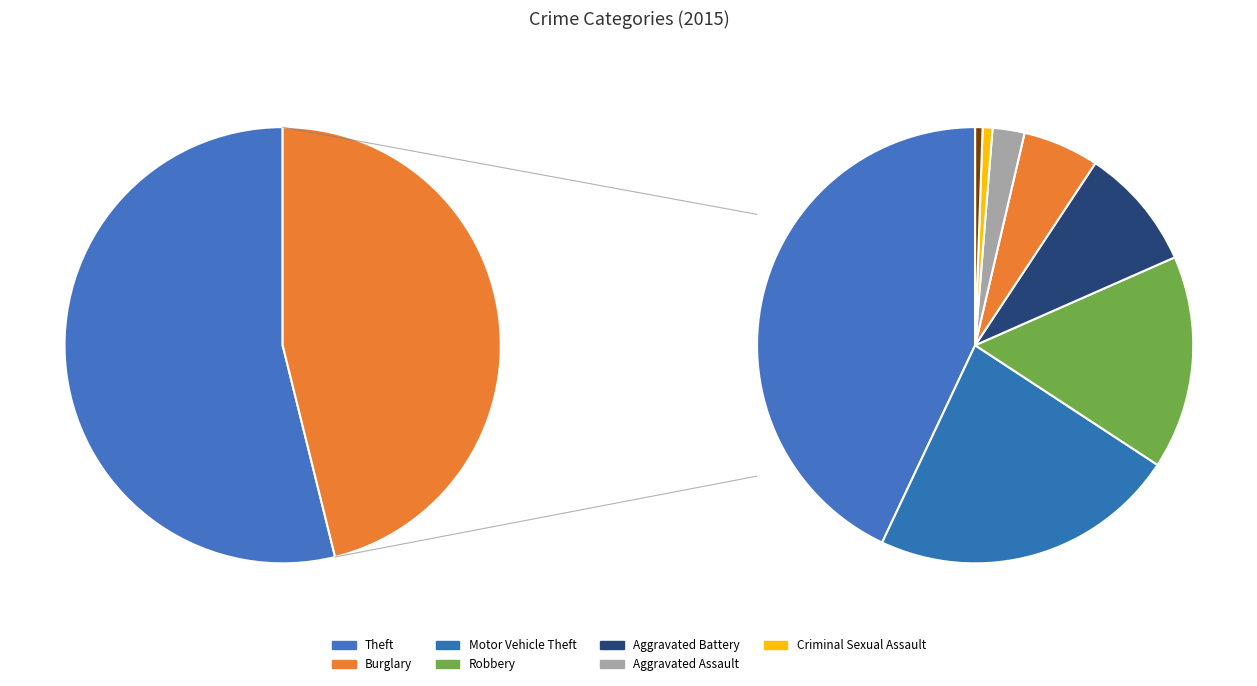

Count the number of slices in the pie.

9